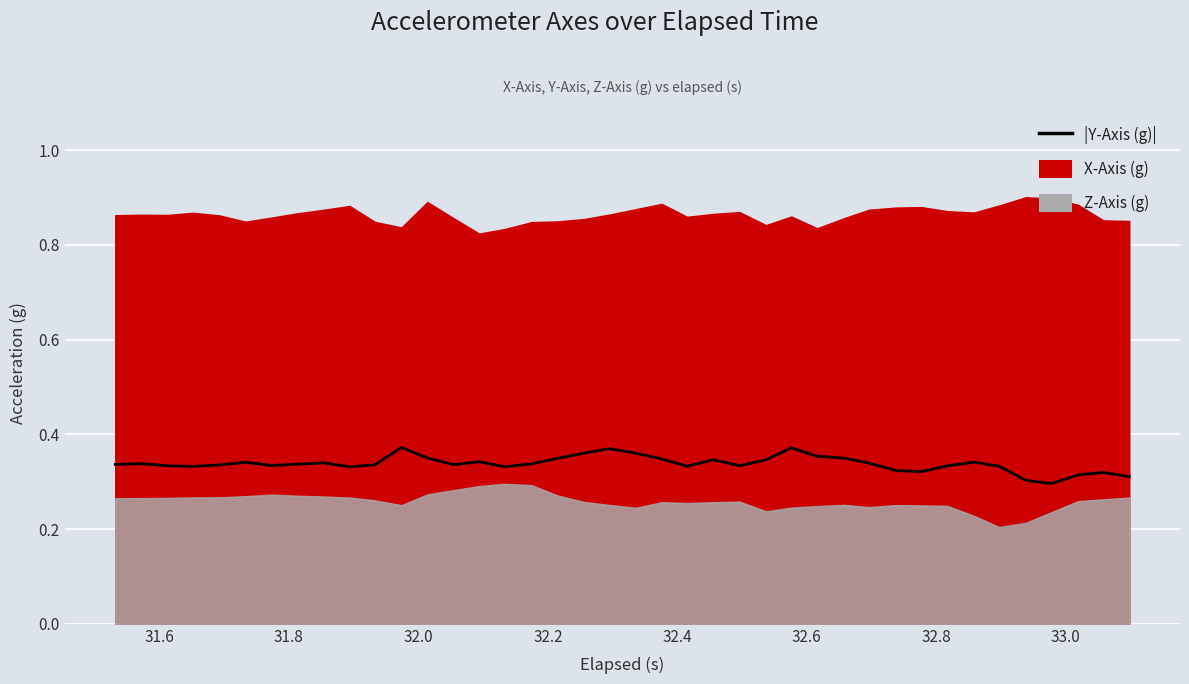

True or false: the data shows 0.6 at 30.

False